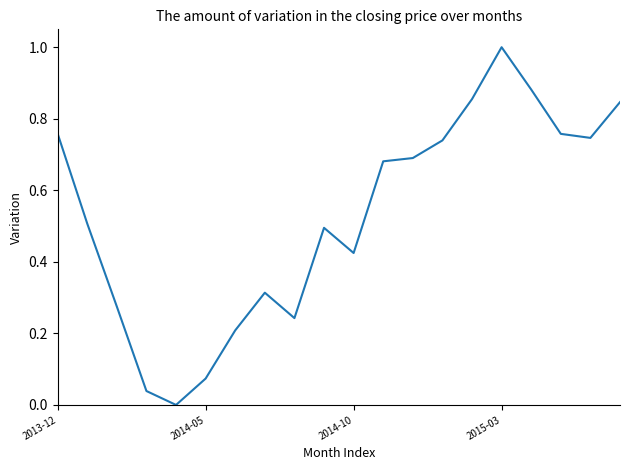

What is the difference between the maximum and minimum values?

1.0